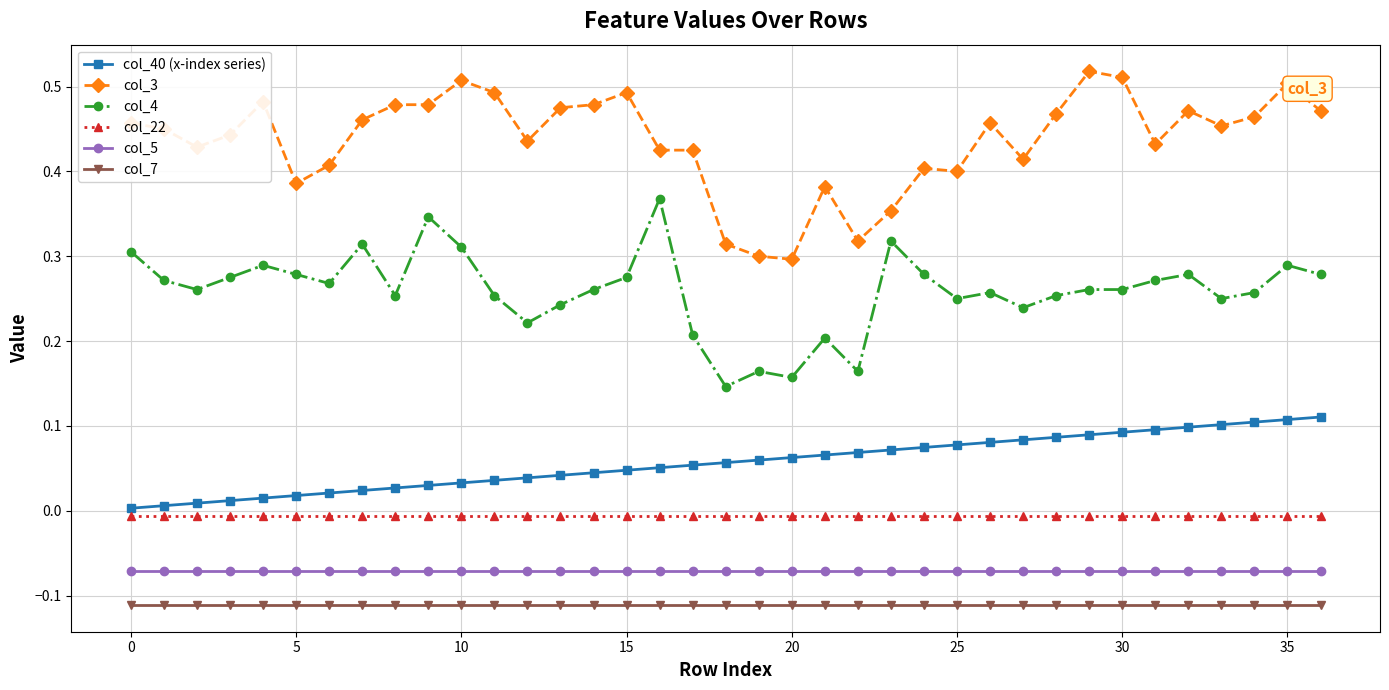

What is the sum of all col_40 (x-index series) values?

2.1